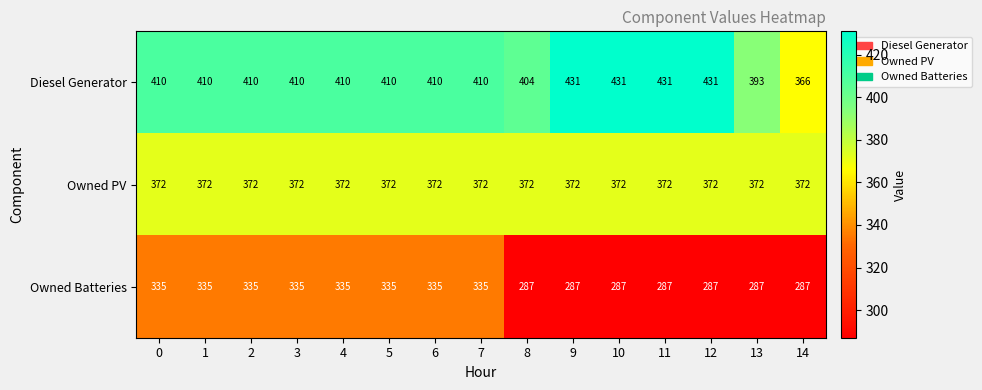

List the series in order of their overall mean, highest first.

Diesel Generator, Owned PV, Owned Batteries